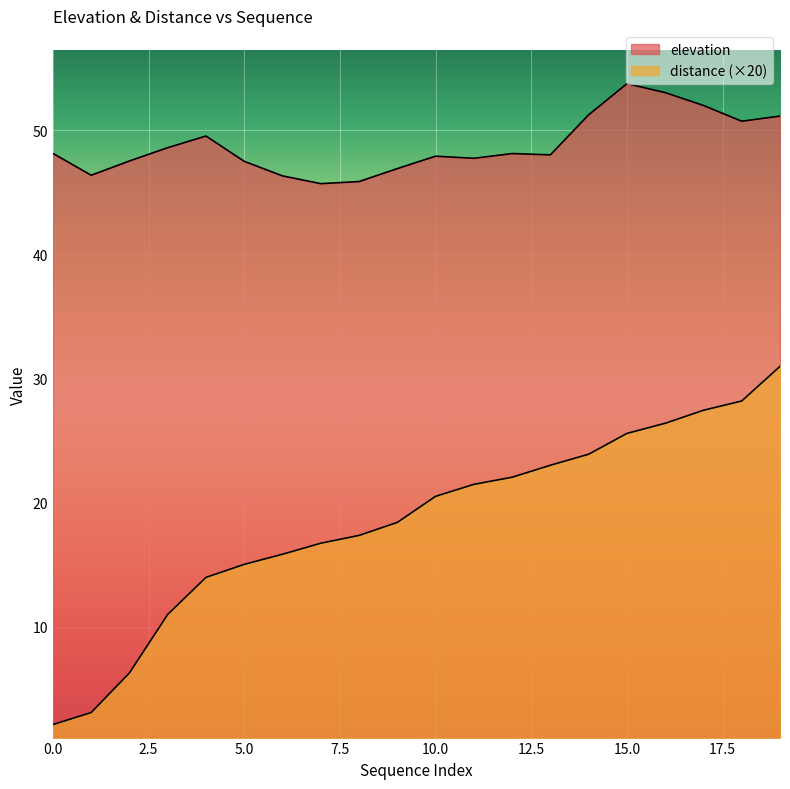

True or false: elevation and distance cross at least once.

False